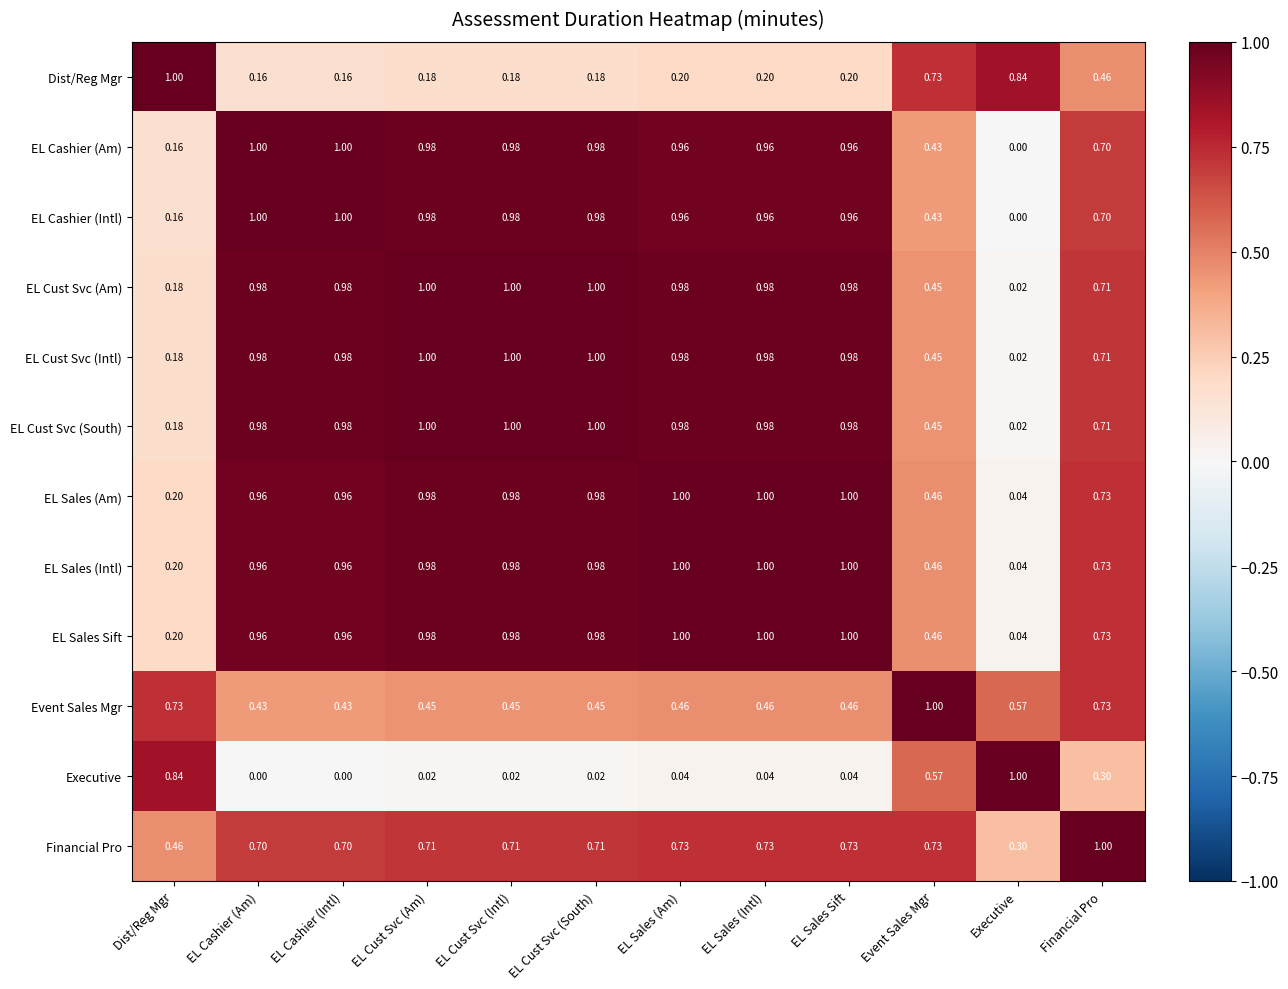

At which label does Financial Pro reach its minimum?

Executive